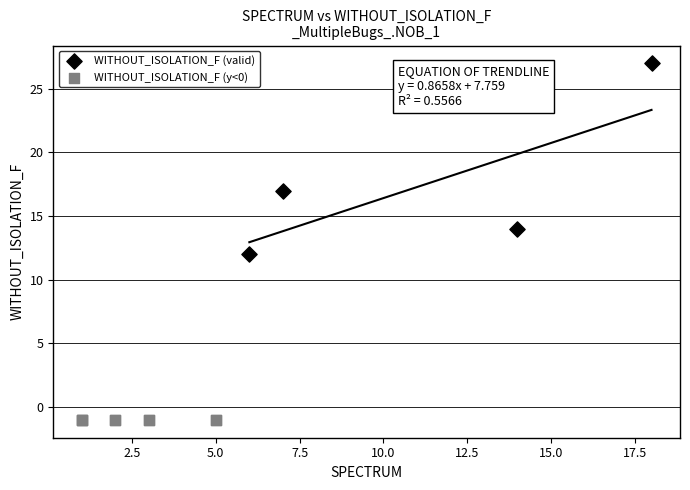

Which series contains the lowest Y value?

WITHOUT_ISOLATION_F (y<0)